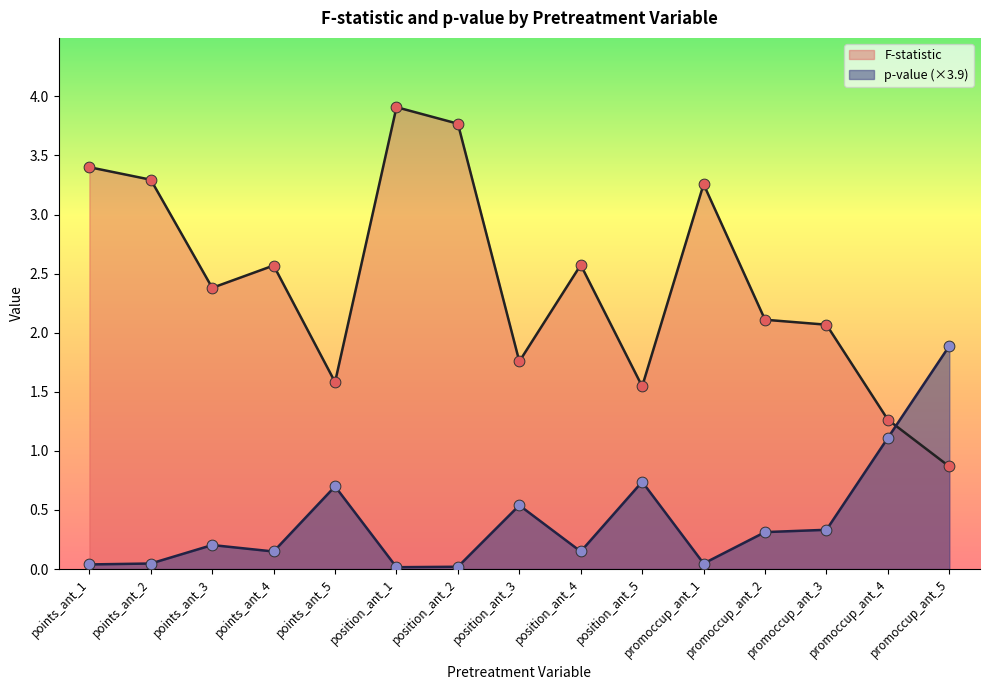

Which series has the largest total across all categories?

F-statistic